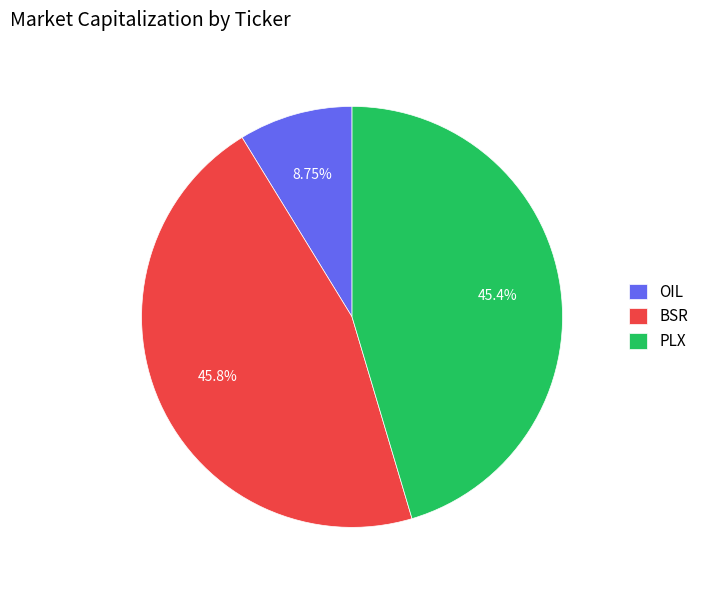

To the nearest percent, what portion does OIL represent?

9%